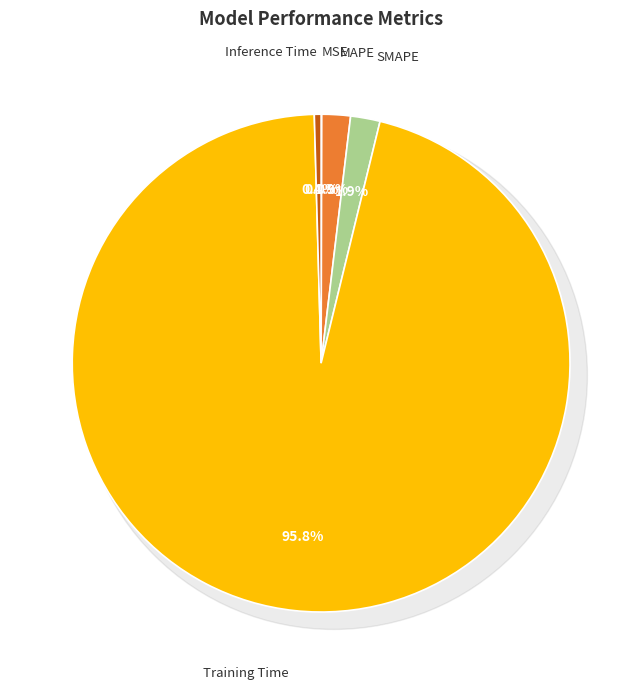

Rank the categories by value from lowest to highest.

MSE, Inference Time, MAPE, SMAPE, Training Time